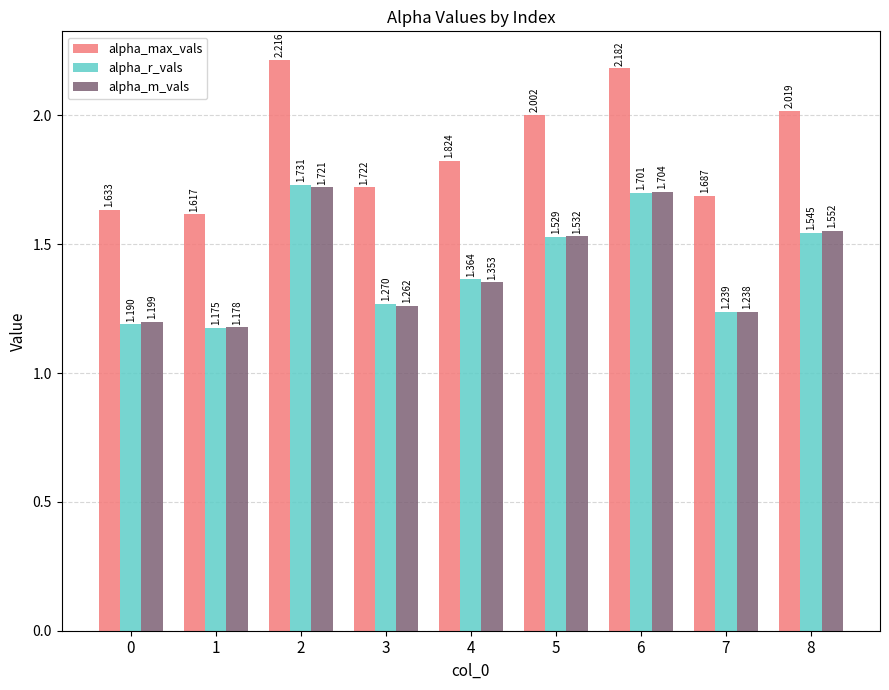

Is the value of alpha_m_vals at 6 greater than the value of alpha_max_vals at 2?

No